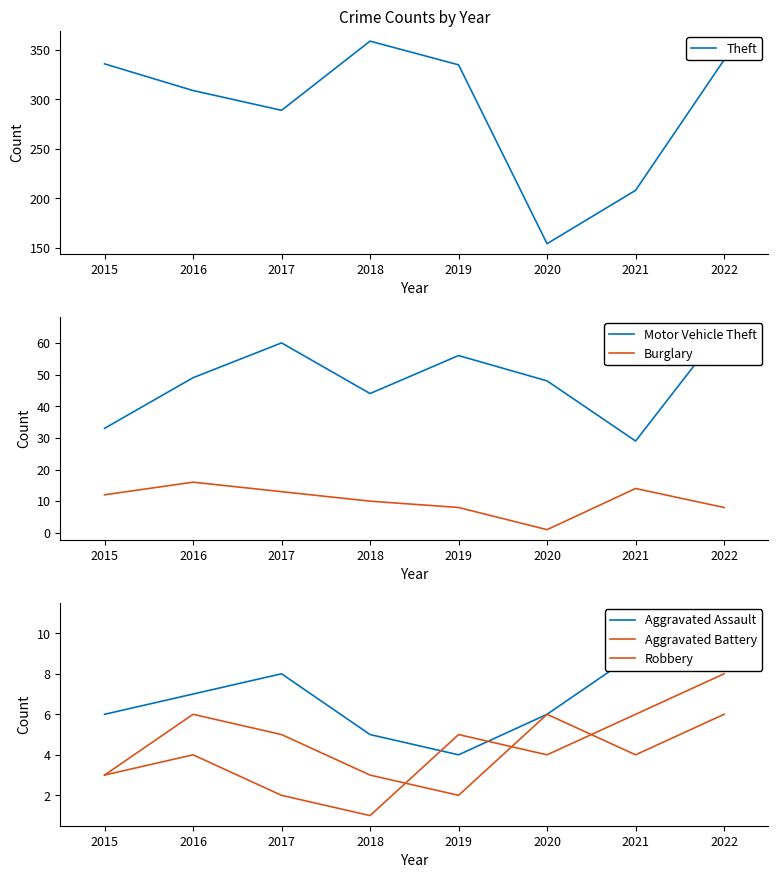

Which series has the largest total across all categories?

Theft